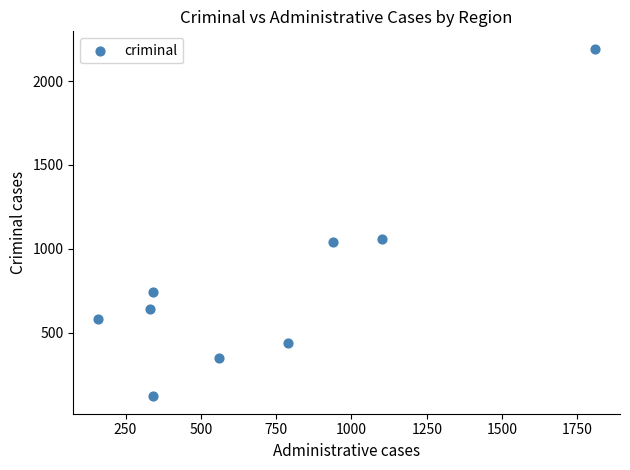

What is the range of Y values (max minus min)?

2073